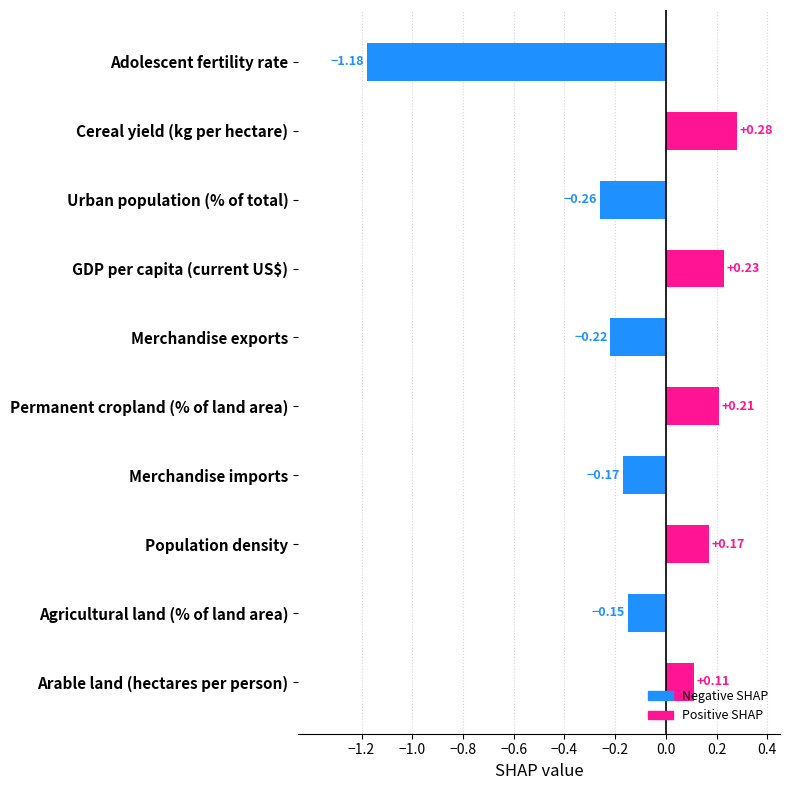

How many bars are there in total?

10